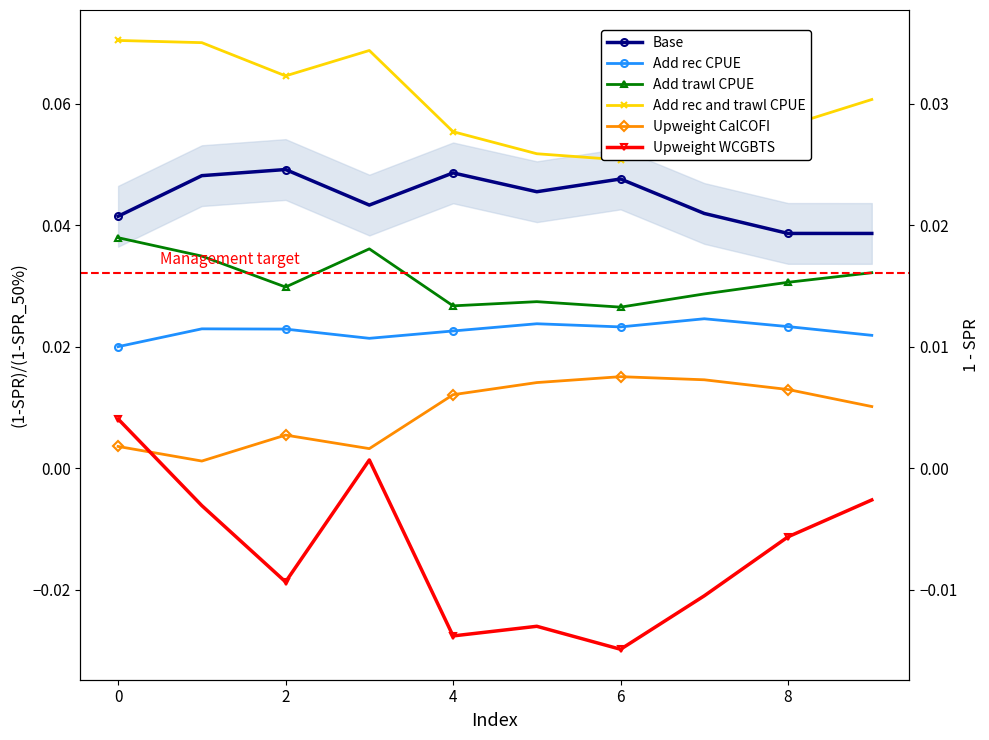

In Add trawl CPUE, how many points are higher than both neighbors (excluding endpoints)?

2